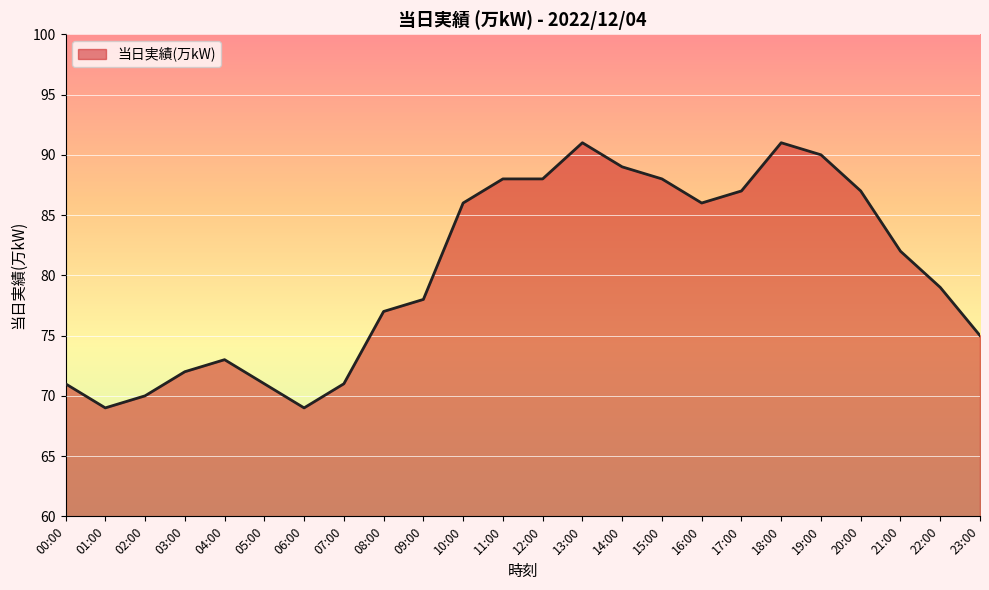

Does the chart have visible grid lines?

Yes